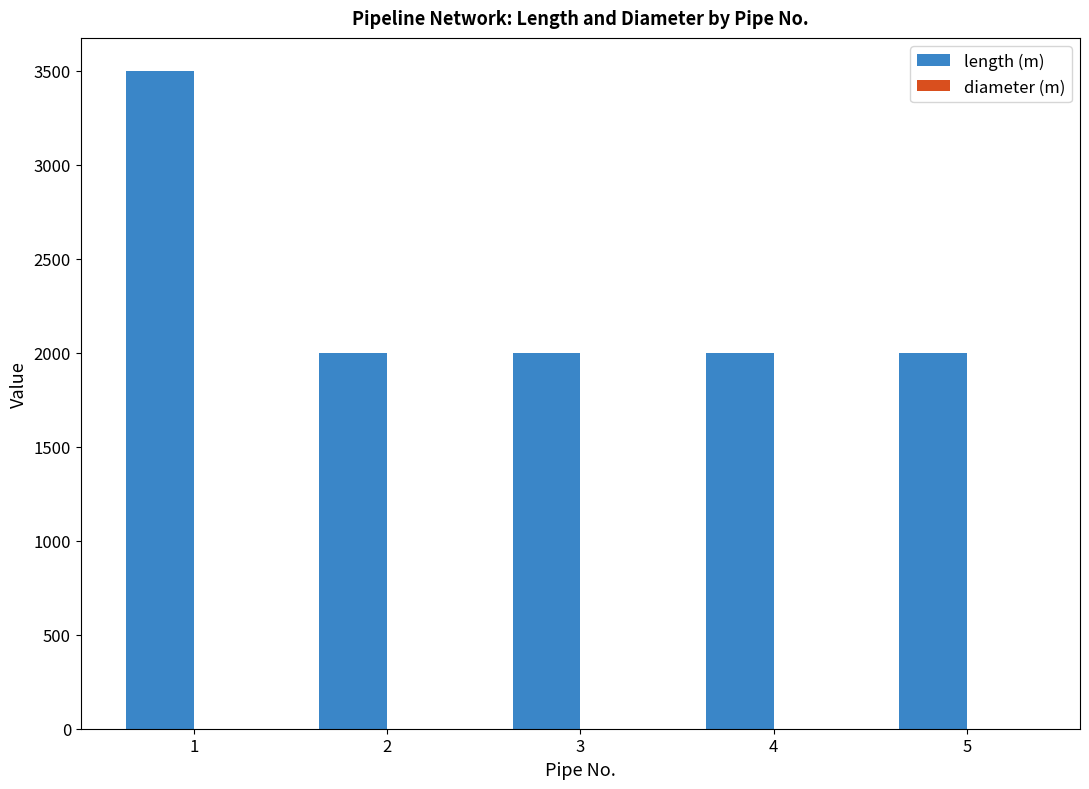

The value of length (m) at 1 is 4950.9. True or false?

False